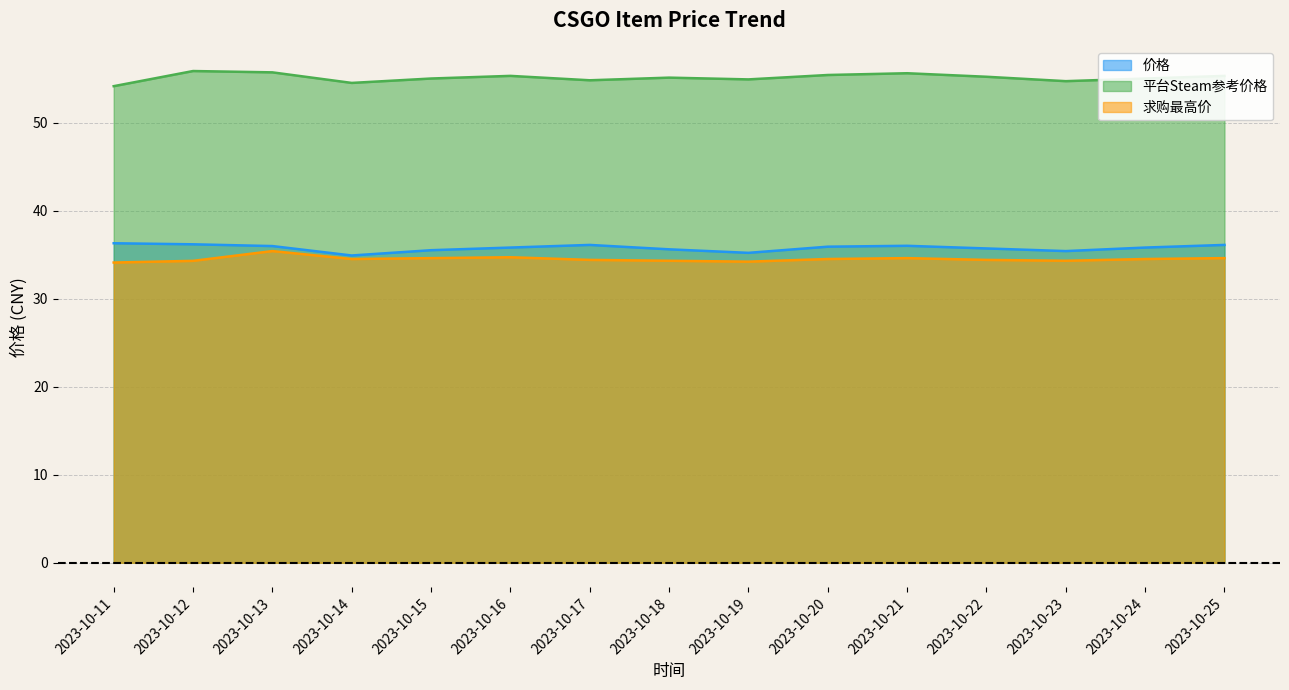

What is the lowest value of the 平台Steam参考价格 series?

54.1